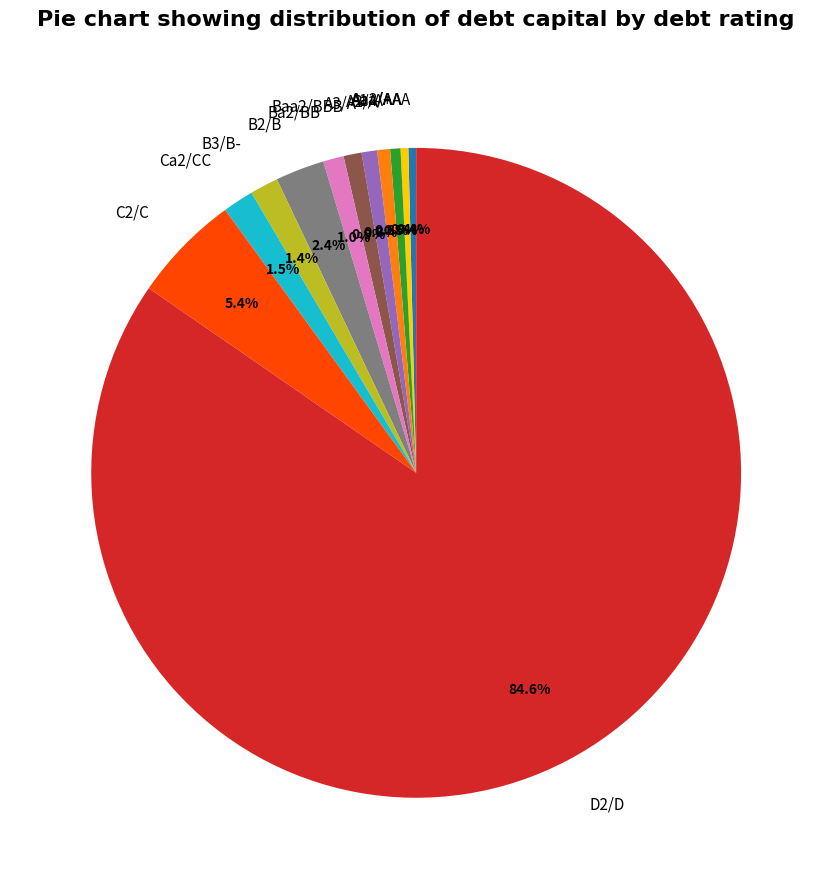

How many segments does this pie chart have?

12